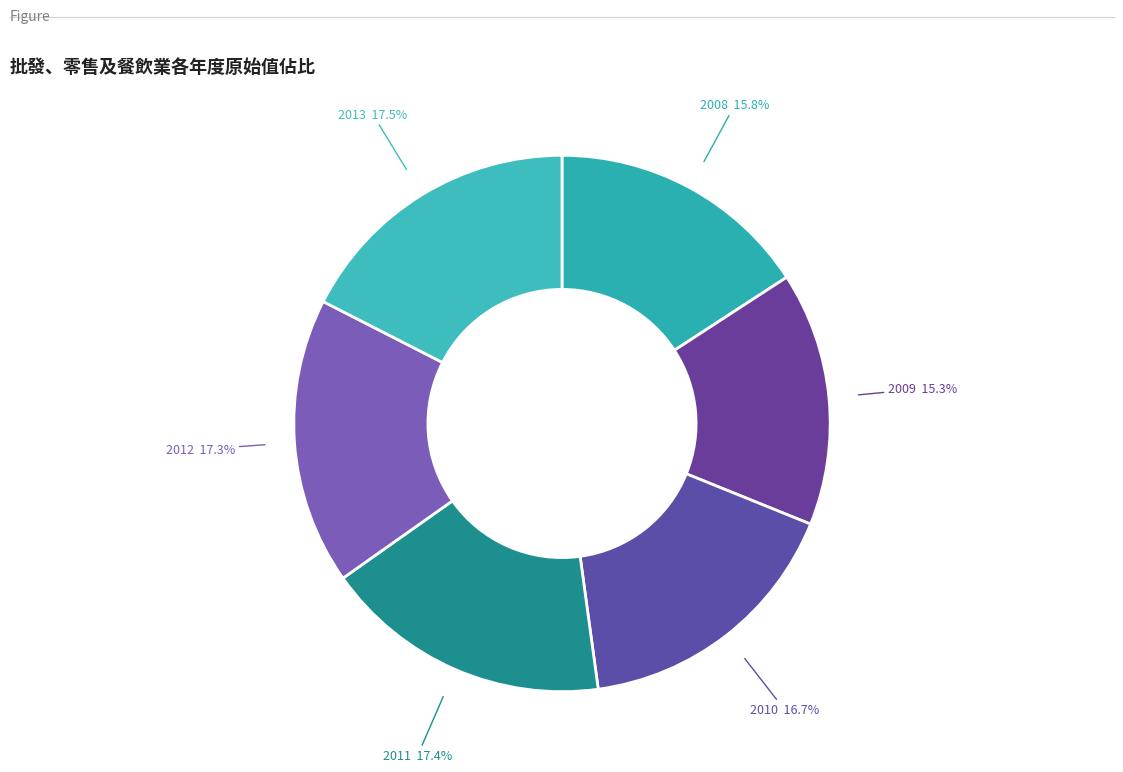

Rank the categories by value from lowest to highest.

2009, 2008, 2010, 2012, 2011, 2013